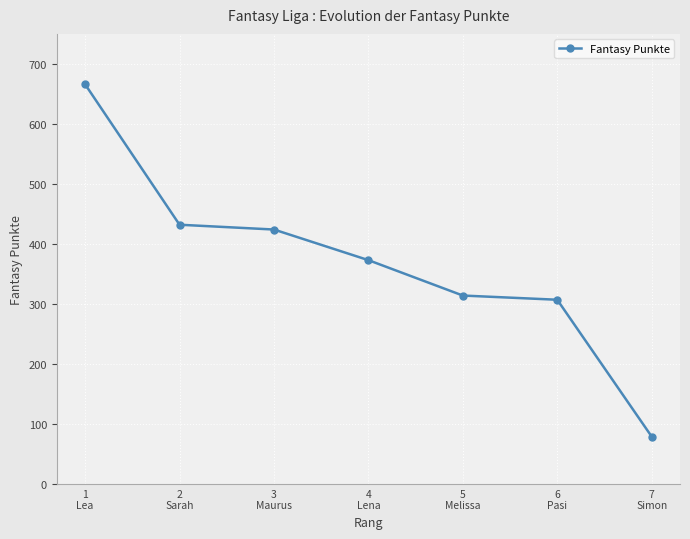

True or false: the data shows 694 at 3
Maurus.

False